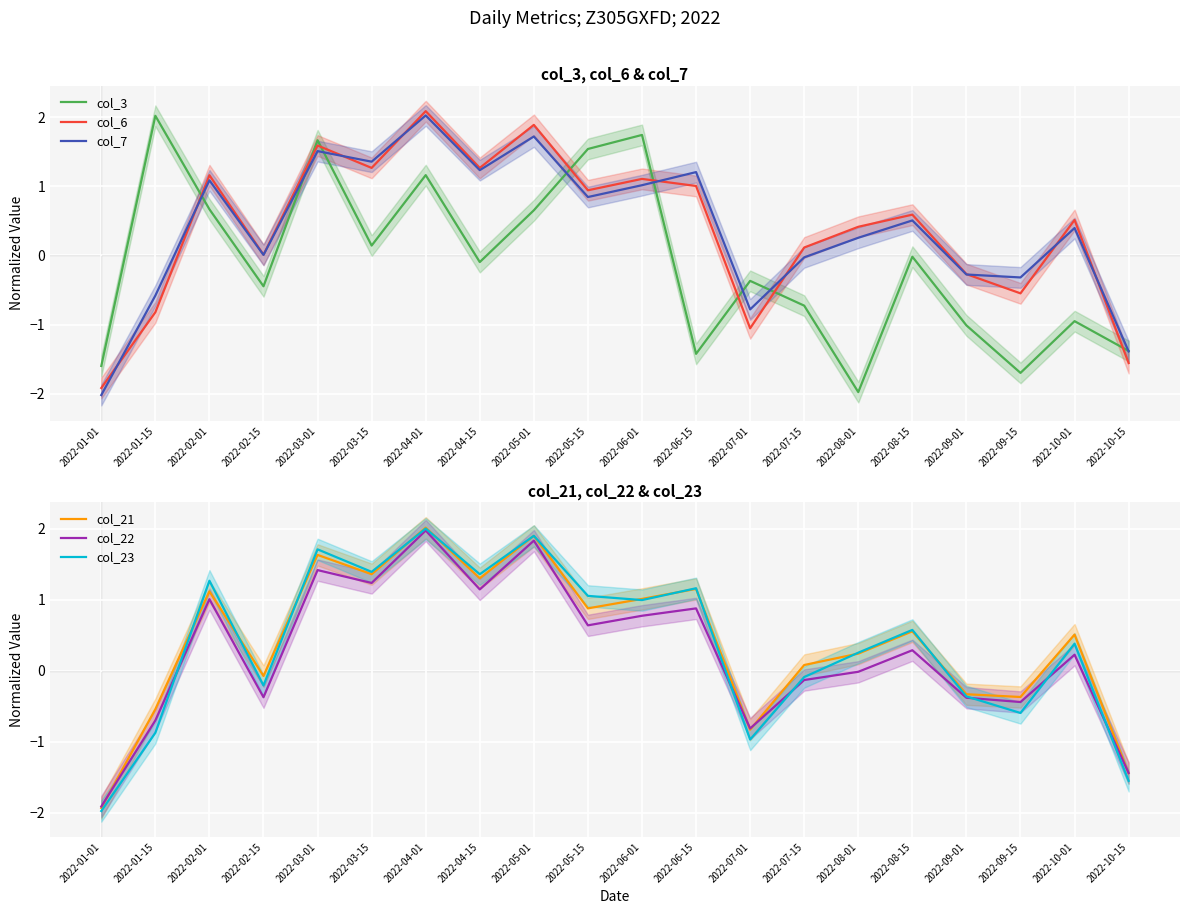

Reading right to left, list all the values displayed in this chart.

col_3: 2022-10-15=-1.4	2022-10-01=-1.0	2022-09-15=-1.7	2022-09-01=-1.0	2022-08-15=-0.0	2022-08-01=-2.0	2022-07-15=-0.7	2022-07-01=-0.4	2022-06-15=-1.4	2022-06-01=1.7	2022-05-15=1.5	2022-05-01=0.7	2022-04-15=-0.1	2022-04-01=1.2	2022-03-15=0.1	2022-03-01=1.7	2022-02-15=-0.4	2022-02-01=0.7	2022-01-15=2.0	2022-01-01=-1.6
col_6: 2022-10-15=-1.6	2022-10-01=0.5	2022-09-15=-0.5	2022-09-01=-0.3	2022-08-15=0.6	2022-08-01=0.4	2022-07-15=0.1	2022-07-01=-1.1	2022-06-15=1.0	2022-06-01=1.1	2022-05-15=0.9	2022-05-01=1.9	2022-04-15=1.3	2022-04-01=2.1	2022-03-15=1.3	2022-03-01=1.6	2022-02-15=0.0	2022-02-01=1.2	2022-01-15=-0.8	2022-01-01=-1.9
col_7: 2022-10-15=-1.4	2022-10-01=0.4	2022-09-15=-0.3	2022-09-01=-0.3	2022-08-15=0.5	2022-08-01=0.3	2022-07-15=-0.0	2022-07-01=-0.8	2022-06-15=1.2	2022-06-01=1.0	2022-05-15=0.8	2022-05-01=1.7	2022-04-15=1.2	2022-04-01=2.0	2022-03-15=1.4	2022-03-01=1.5	2022-02-15=0.0	2022-02-01=1.1	2022-01-15=-0.6	2022-01-01=-2.0
col_21: 2022-10-15=-1.4	2022-10-01=0.5	2022-09-15=-0.4	2022-09-01=-0.3	2022-08-15=0.6	2022-08-01=0.2	2022-07-15=0.1	2022-07-01=-0.8	2022-06-15=1.2	2022-06-01=1.0	2022-05-15=0.9	2022-05-01=1.9	2022-04-15=1.3	2022-04-01=2.0	2022-03-15=1.4	2022-03-01=1.6	2022-02-15=-0.1	2022-02-01=1.1	2022-01-15=-0.5	2022-01-01=-1.9
col_22: 2022-10-15=-1.4	2022-10-01=0.2	2022-09-15=-0.4	2022-09-01=-0.4	2022-08-15=0.3	2022-08-01=-0.0	2022-07-15=-0.1	2022-07-01=-0.8	2022-06-15=0.9	2022-06-01=0.8	2022-05-15=0.6	2022-05-01=1.8	2022-04-15=1.1	2022-04-01=2.0	2022-03-15=1.2	2022-03-01=1.4	2022-02-15=-0.4	2022-02-01=1.0	2022-01-15=-0.7	2022-01-01=-1.9
col_23: 2022-10-15=-1.6	2022-10-01=0.4	2022-09-15=-0.6	2022-09-01=-0.4	2022-08-15=0.6	2022-08-01=0.3	2022-07-15=-0.1	2022-07-01=-1.0	2022-06-15=1.2	2022-06-01=1.0	2022-05-15=1.1	2022-05-01=1.9	2022-04-15=1.4	2022-04-01=2.0	2022-03-15=1.4	2022-03-01=1.7	2022-02-15=-0.2	2022-02-01=1.3	2022-01-15=-0.9	2022-01-01=-2.0